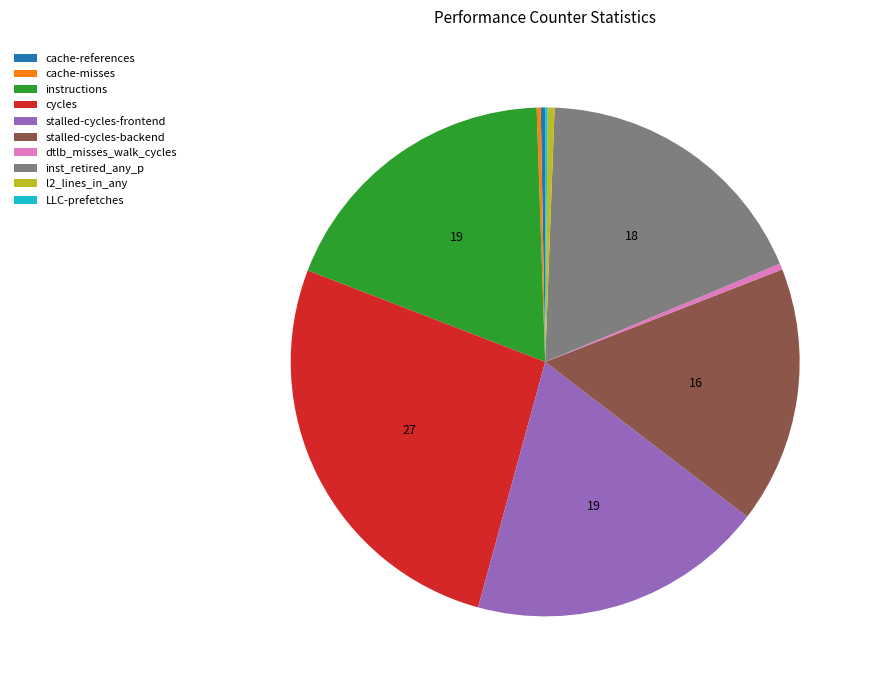

Do instructions and stalled-cycles-backend together represent more than half of the pie?

No